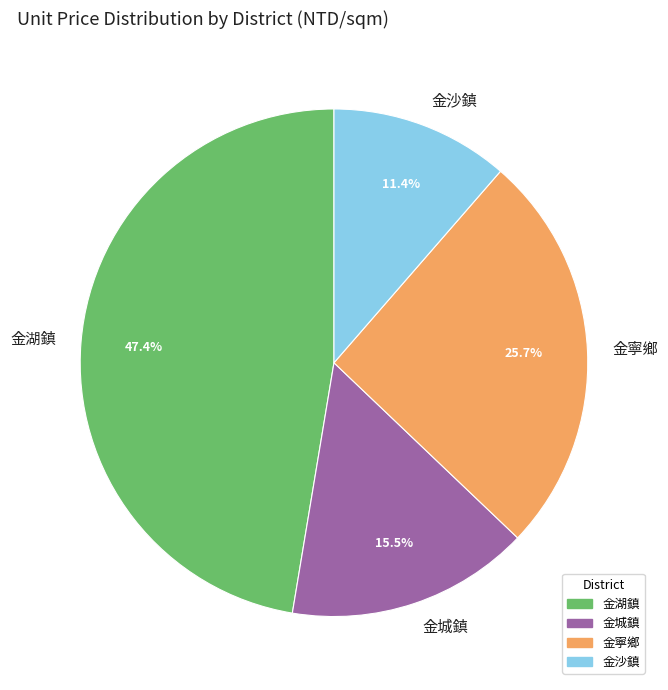

Rank the categories by value from highest to lowest.

金湖鎮, 金寧鄉, 金城鎮, 金沙鎮